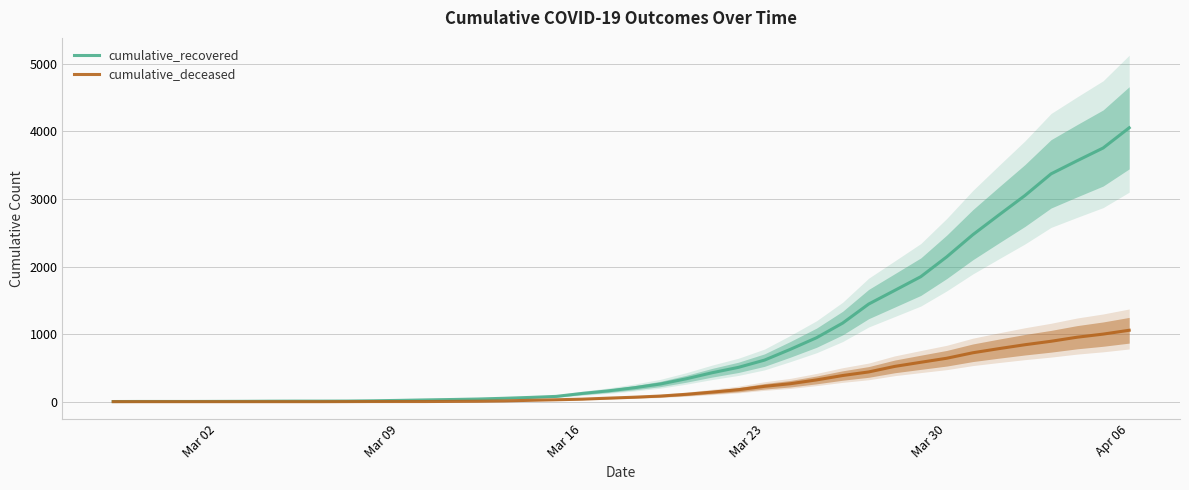

True or false: cumulative_deceased and cumulative_recovered intersect in this chart.

False